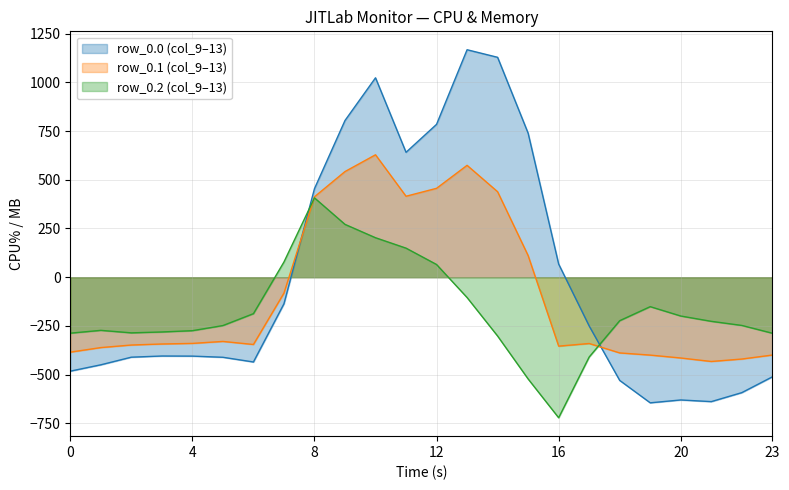

Which series ends up on top after the final intersection of row_0.1 (col_9–13) and row_0.0 (col_9–13)?

row_0.1 (col_9–13)